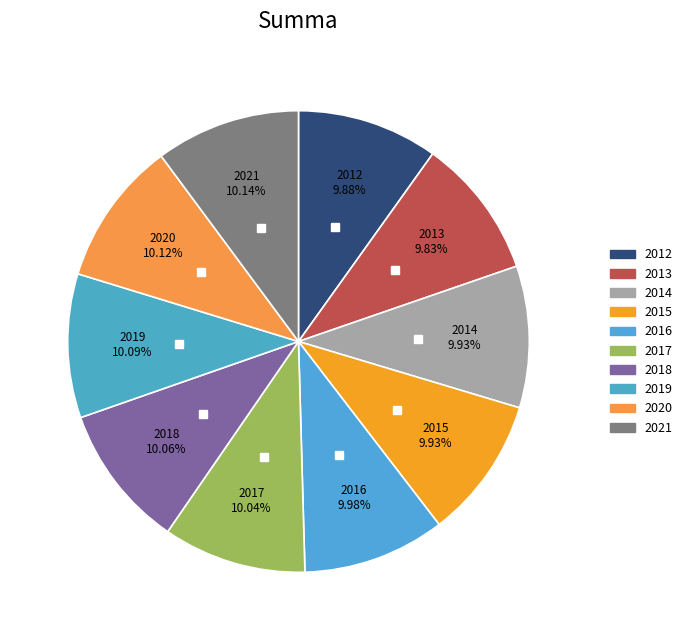

What is the smallest slice in the pie chart?

2013